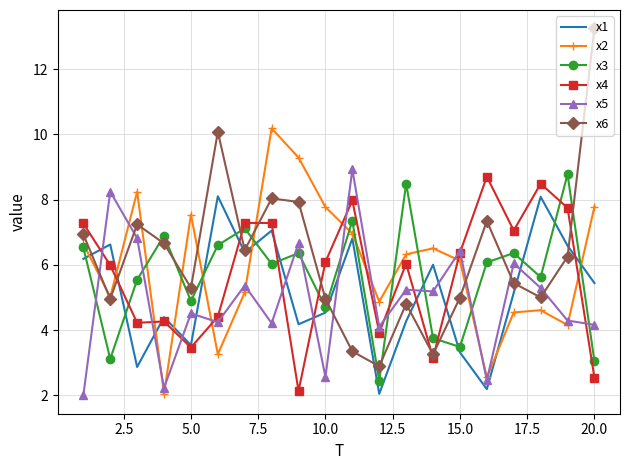

What is the greatest value displayed?

13.3